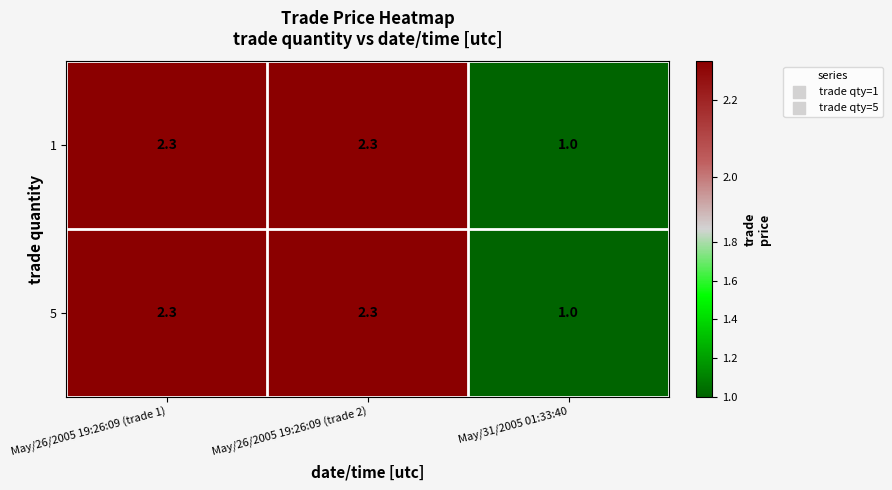

Reading left to right, list all the values displayed in this chart.

1: May/26/2005 19:26:09 (trade 1)=2.3	May/26/2005 19:26:09 (trade 2)=2.3	May/31/2005 01:33:40=1.0
5: May/26/2005 19:26:09 (trade 1)=2.3	May/26/2005 19:26:09 (trade 2)=2.3	May/31/2005 01:33:40=1.0